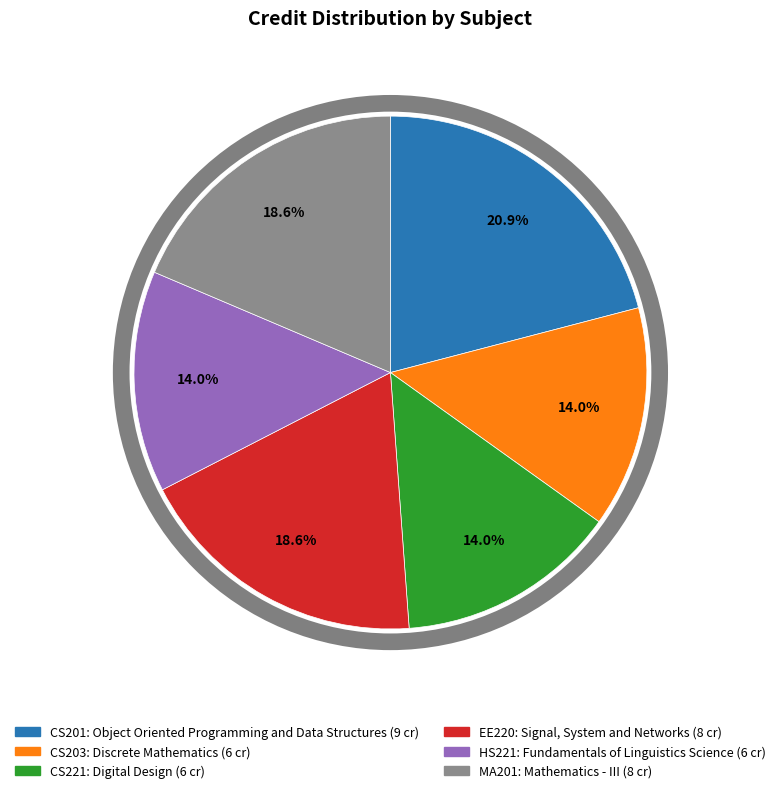

Do EE220 and CS221 together represent more than half of the pie?

No